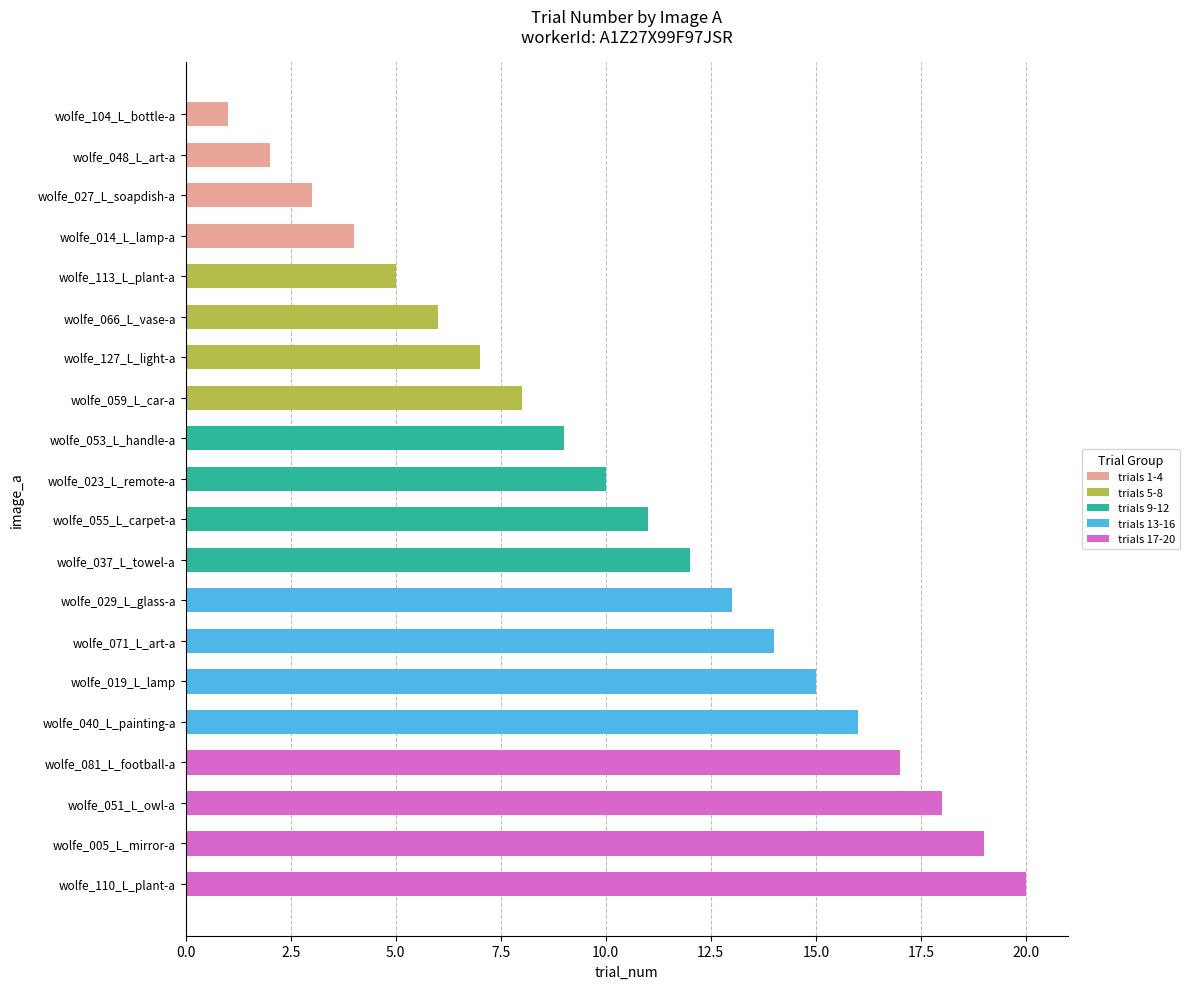

What is the ratio of the value at wolfe_059_L_car-a to the value at wolfe_040_L_painting-a?

0.5